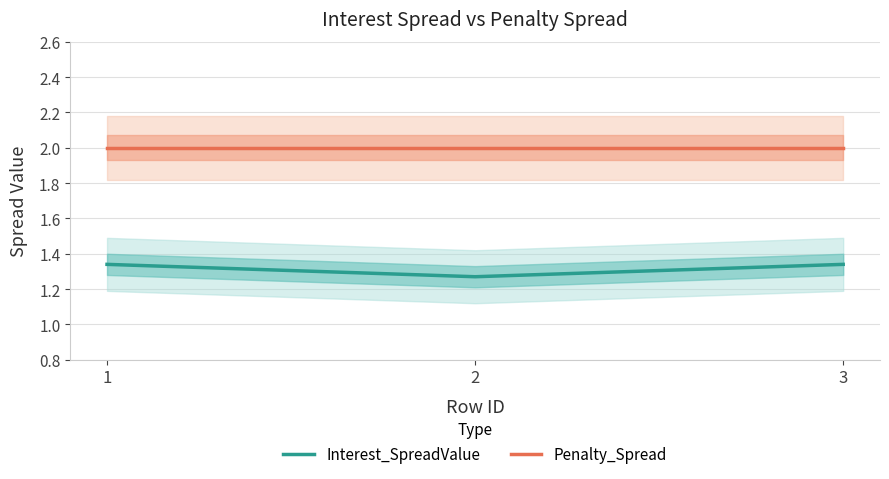

What value does the Penalty_Spread series have at 3?

2.0